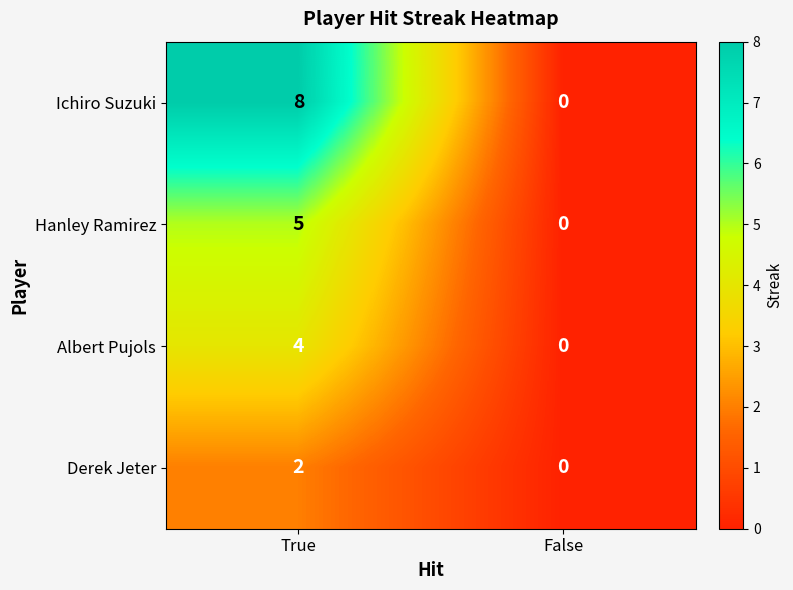

What is the sum of all Hanley Ramirez values?

5